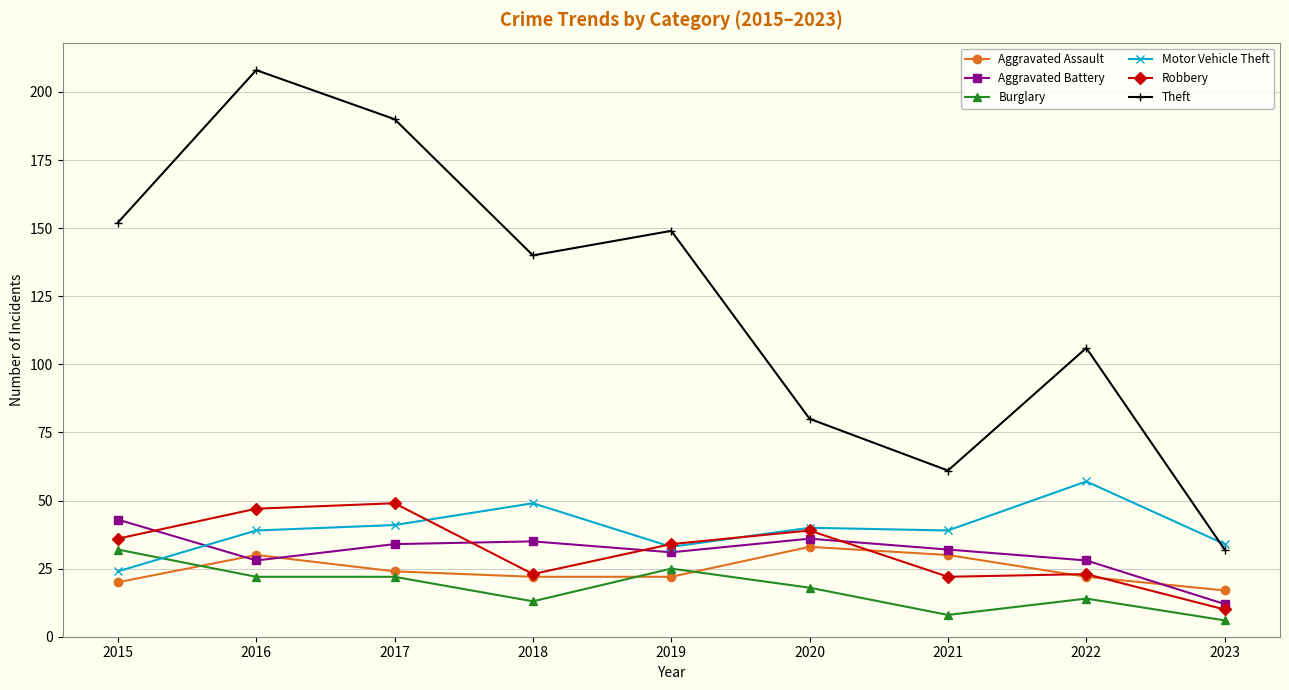

At which category is the sum across all series the highest?

2016